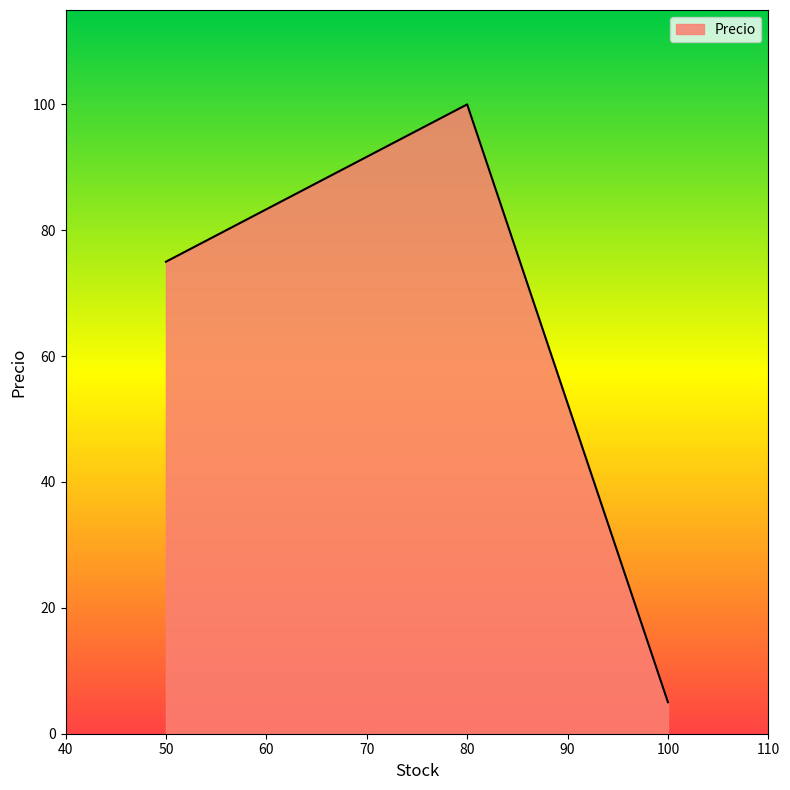

List the labels in order of value, smallest first.

100, 50, 80